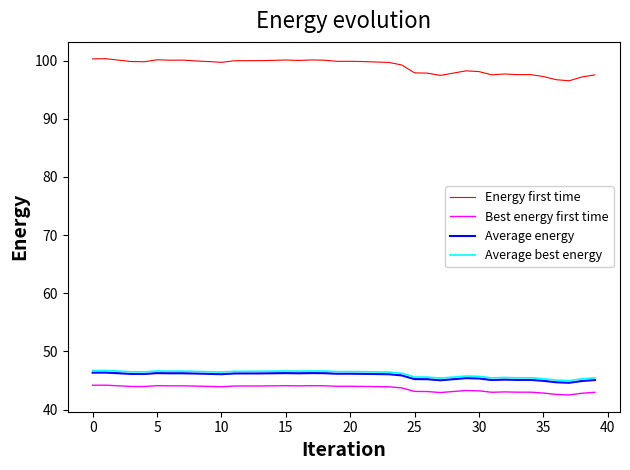

What is the average value of the Average energy series?

45.8